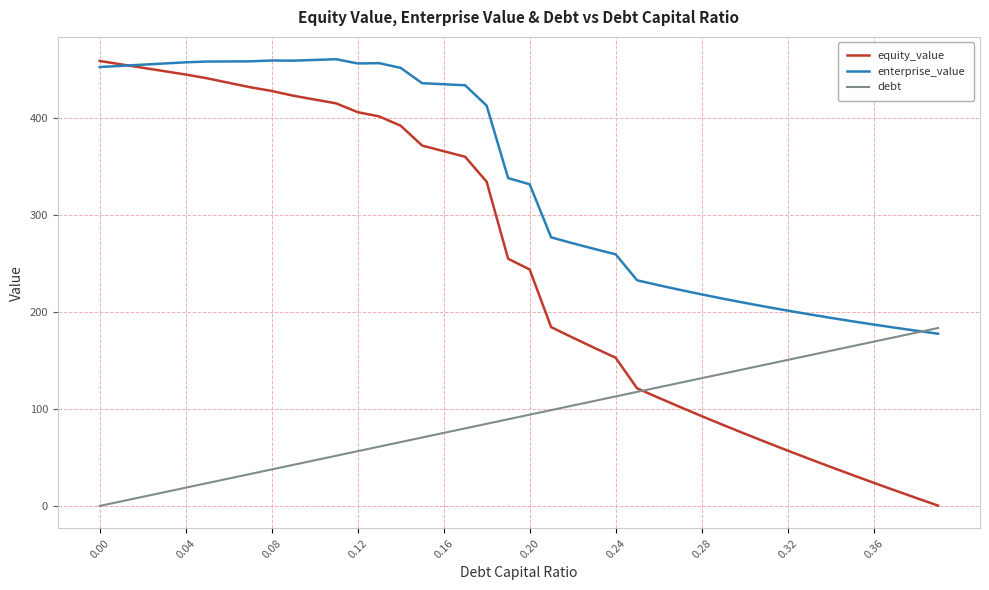

Which series has the largest total across all categories?

enterprise_value